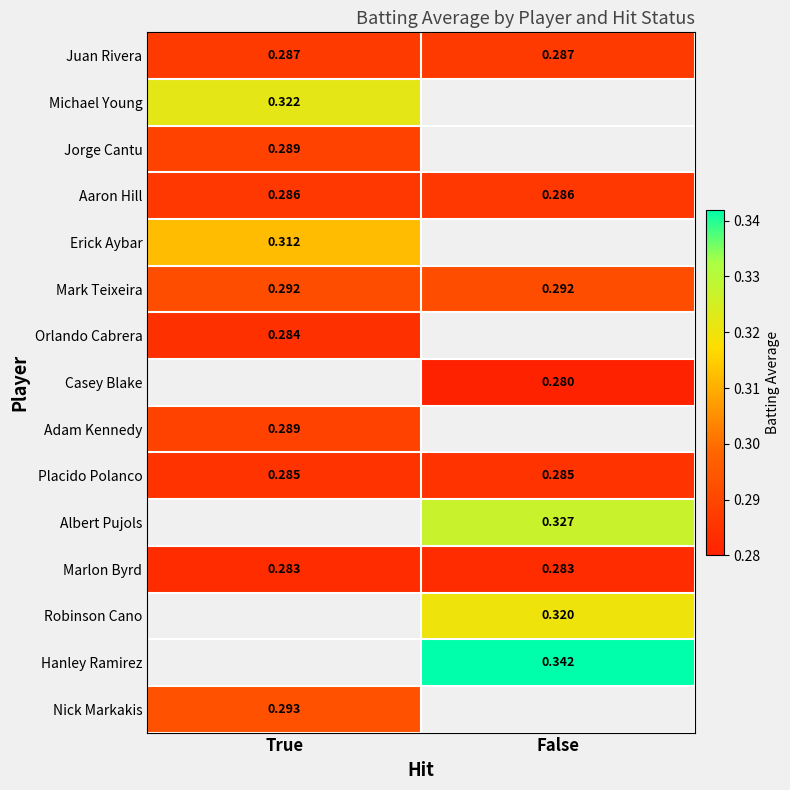

Is the value of Aaron Hill at False greater than the value of Jorge Cantu at True?

No